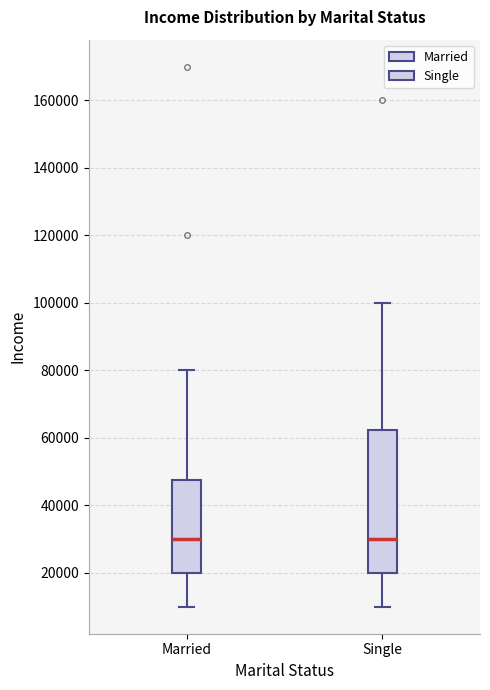

Where is the upper edge of the box for Married on the y-axis? The values are not printed on the chart, so give them approximately, as read against the axis.

48000